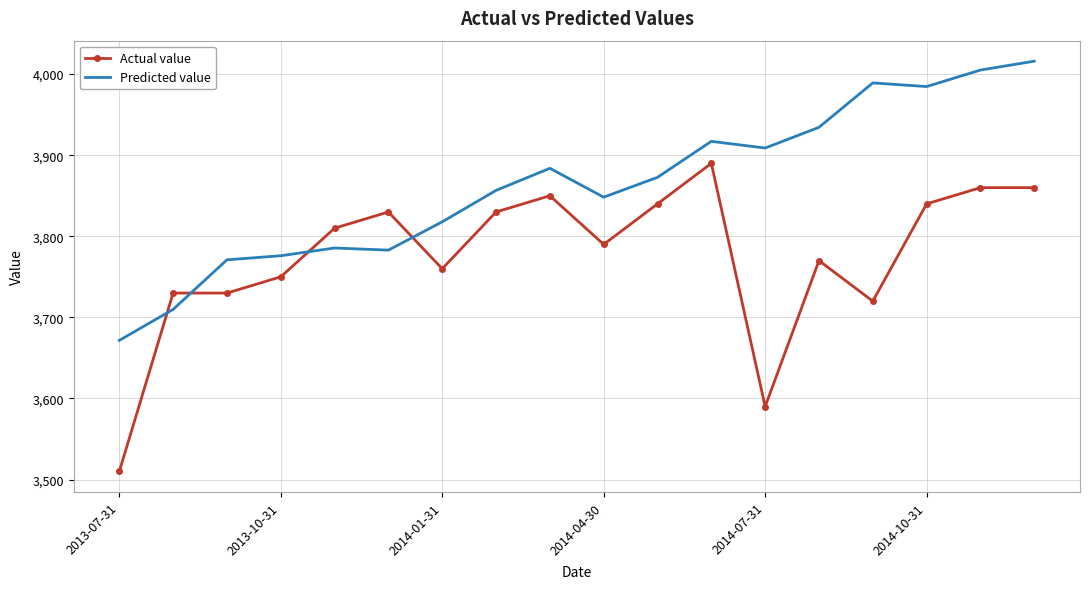

What is the difference between the maximum and minimum values in the Actual value series?

380.0